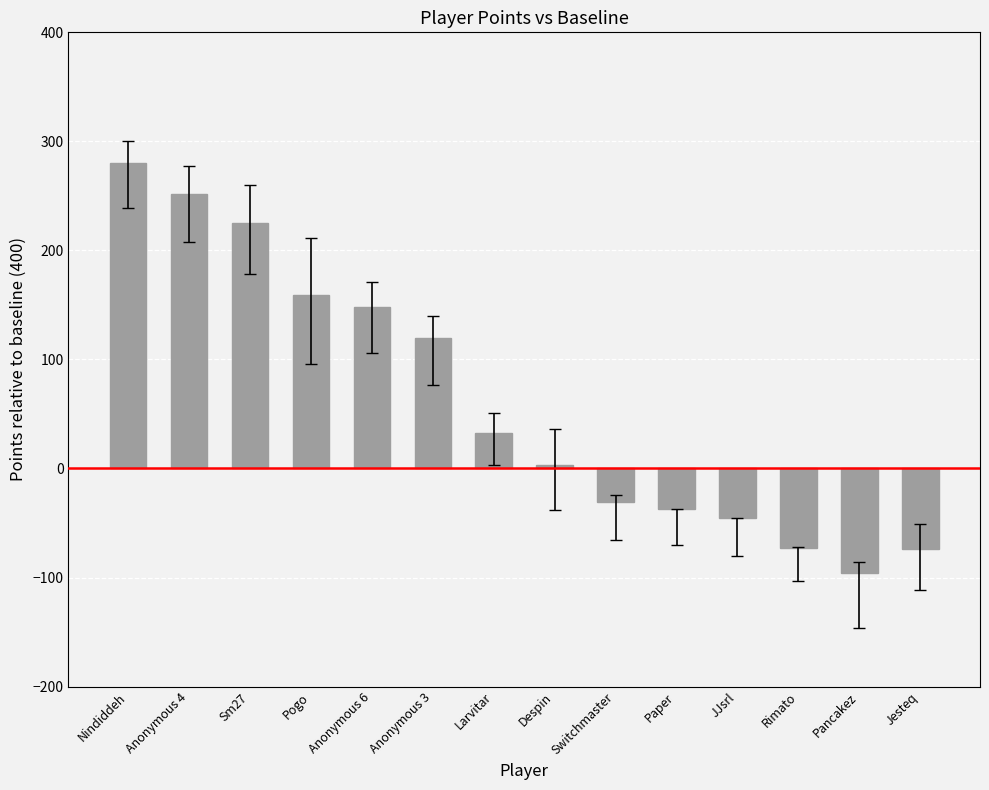

How many values are below zero?

6